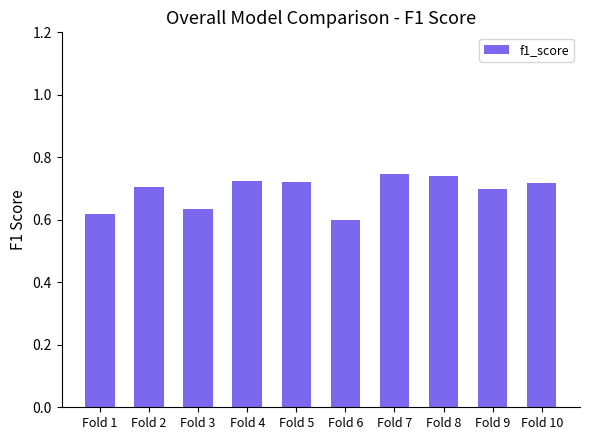

True or false: the data shows 0.6 at Fold 6.

True